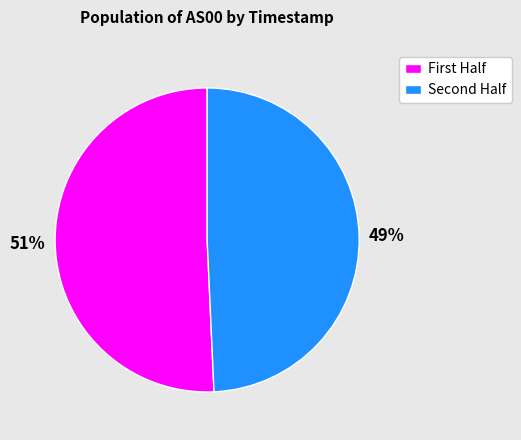

Does any single category account for the majority?

Yes